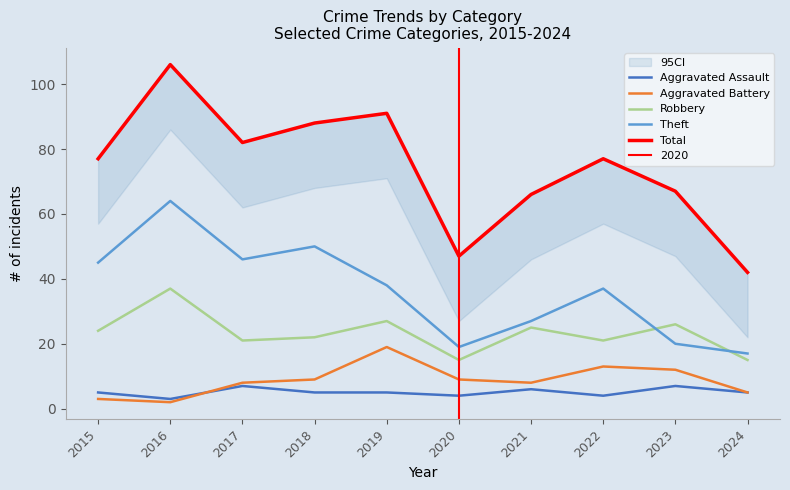

True or false: Aggravated Battery has more than 1 interior local peaks.

True